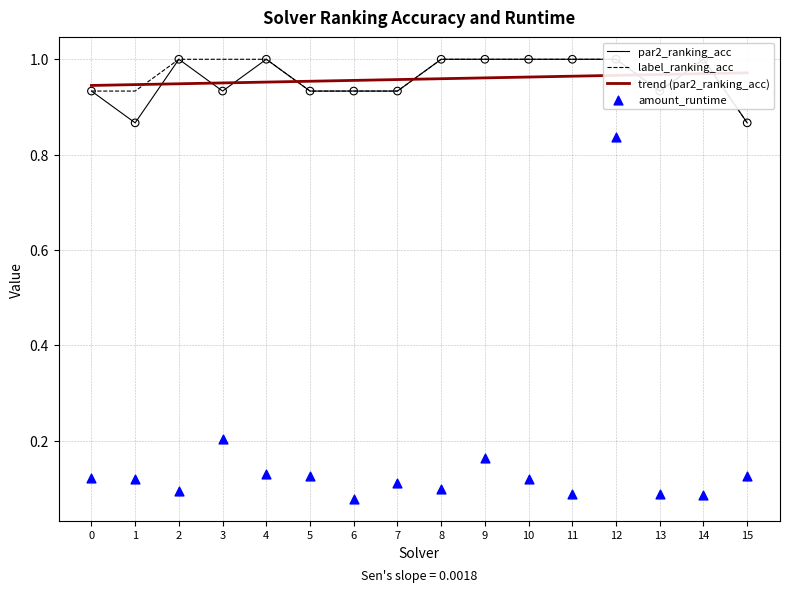

At how many categories does at least one series exceed 0?

16